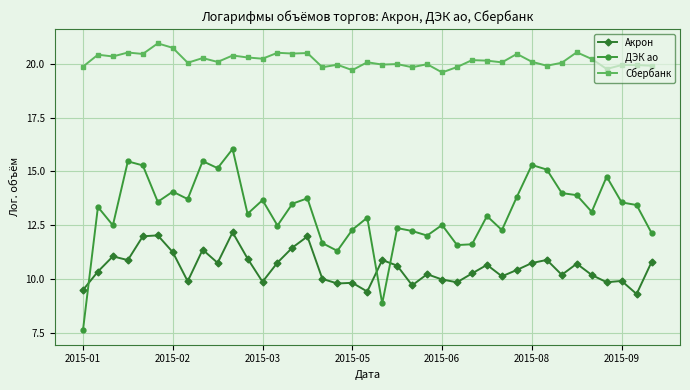

What is the average value of the ДЭК ао series?

13.1